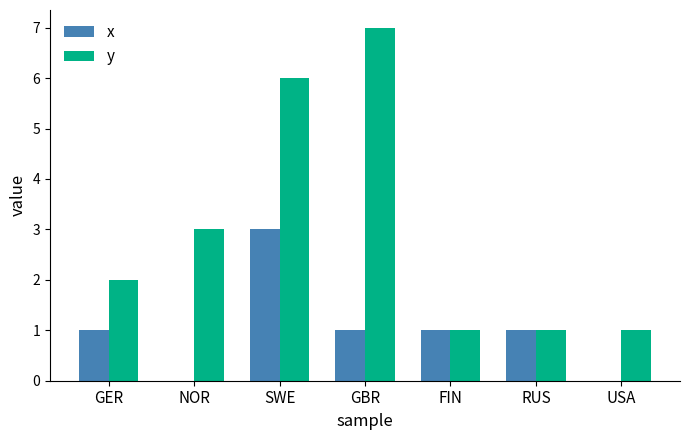

Is it true that y equals 3 at GBR?

False